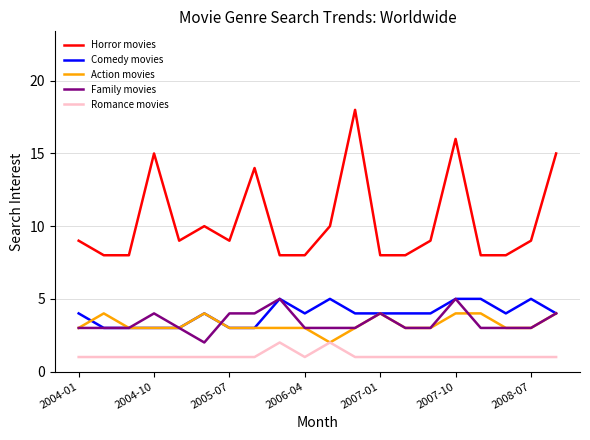

True or false: Romance movies and Comedy movies intersect in this chart.

False